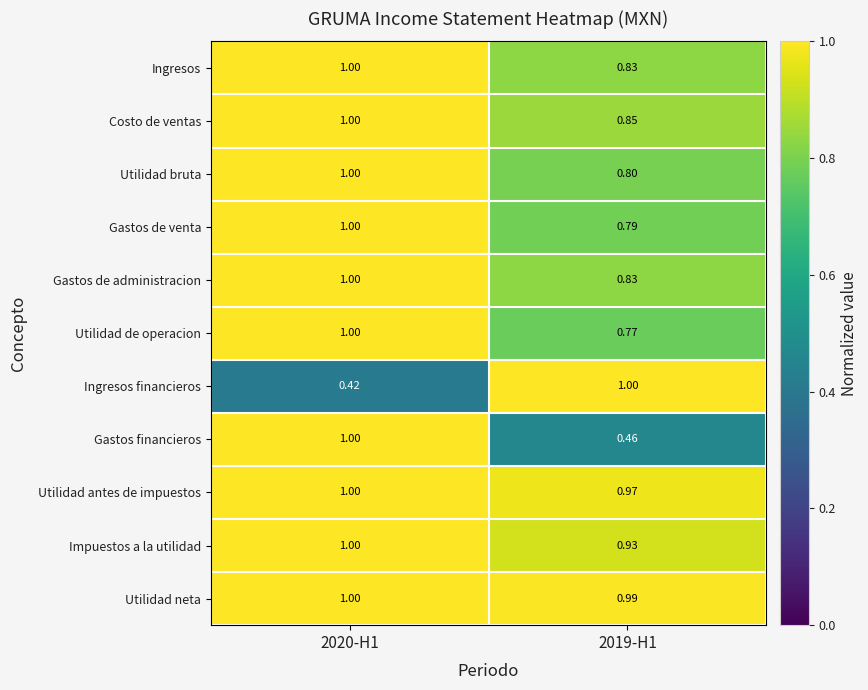

Which series has the largest total across all categories?

Utilidad neta